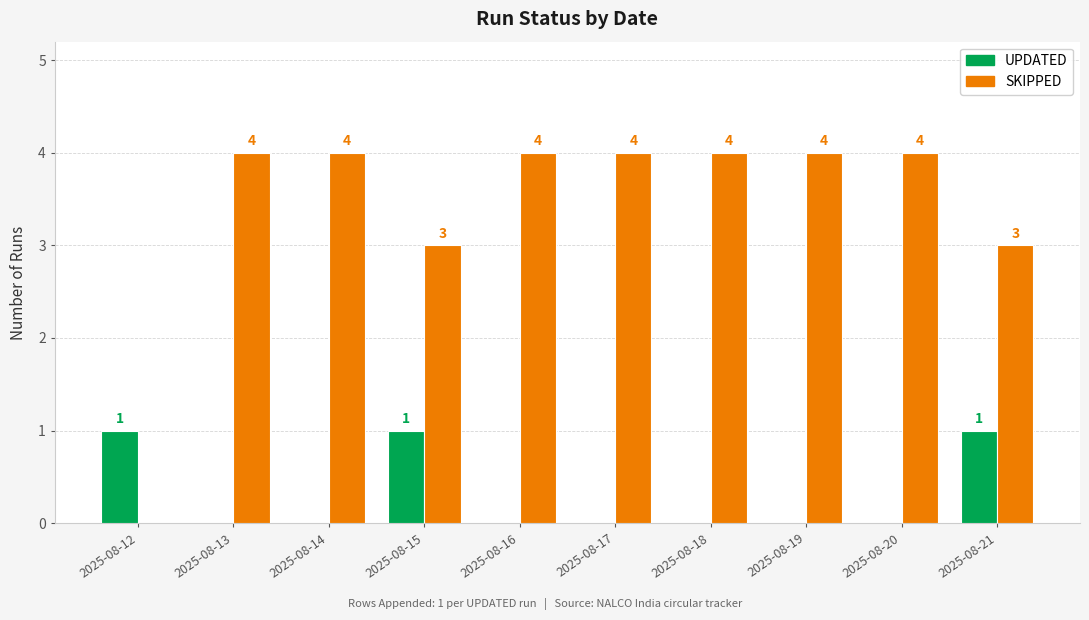

What is the sum of the SKIPPED values at 2025-08-20 and 2025-08-17?

8